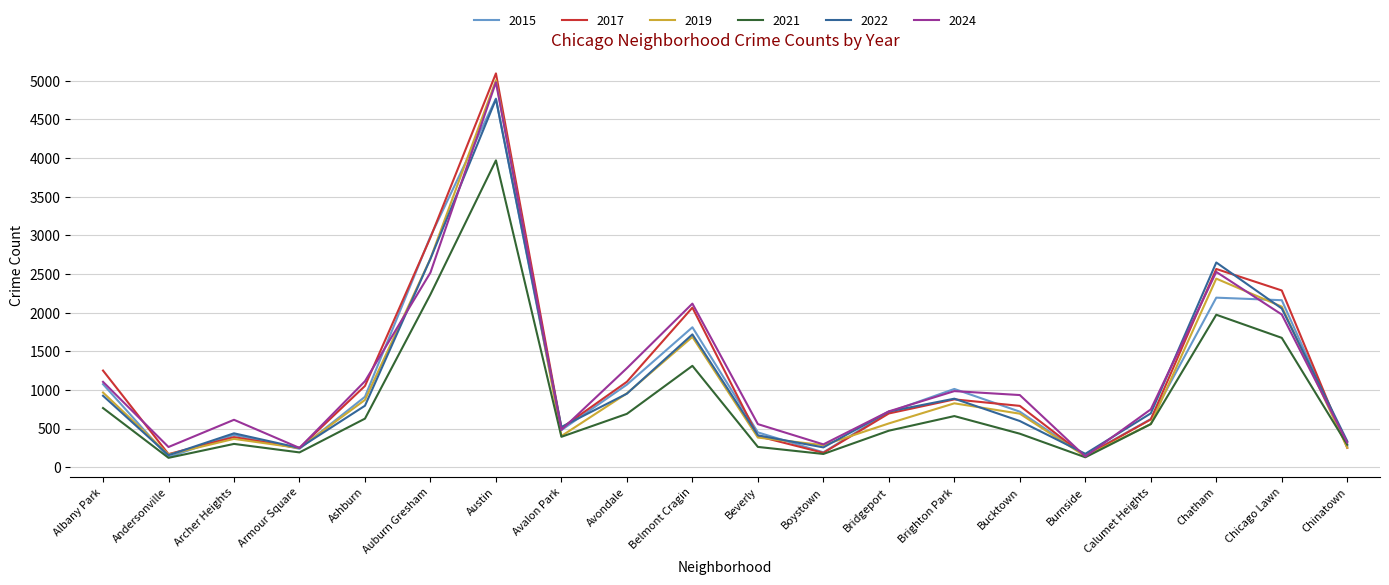

How many interior local peaks does the 2022 series have?

5